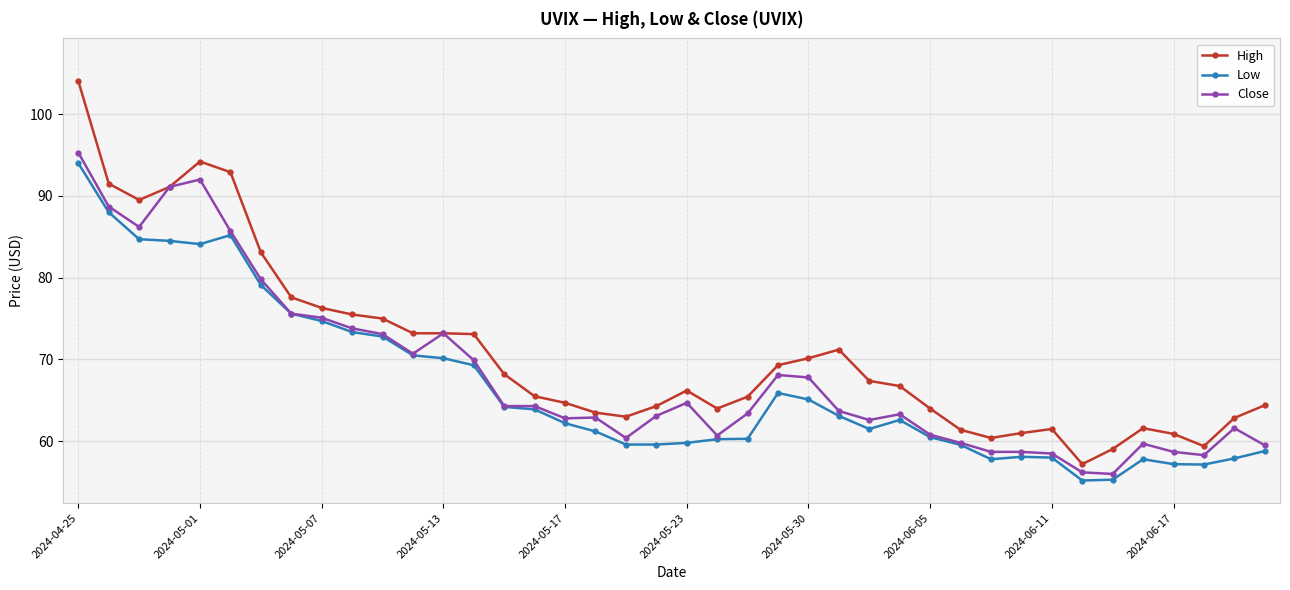

What is the smallest value displayed?

55.2